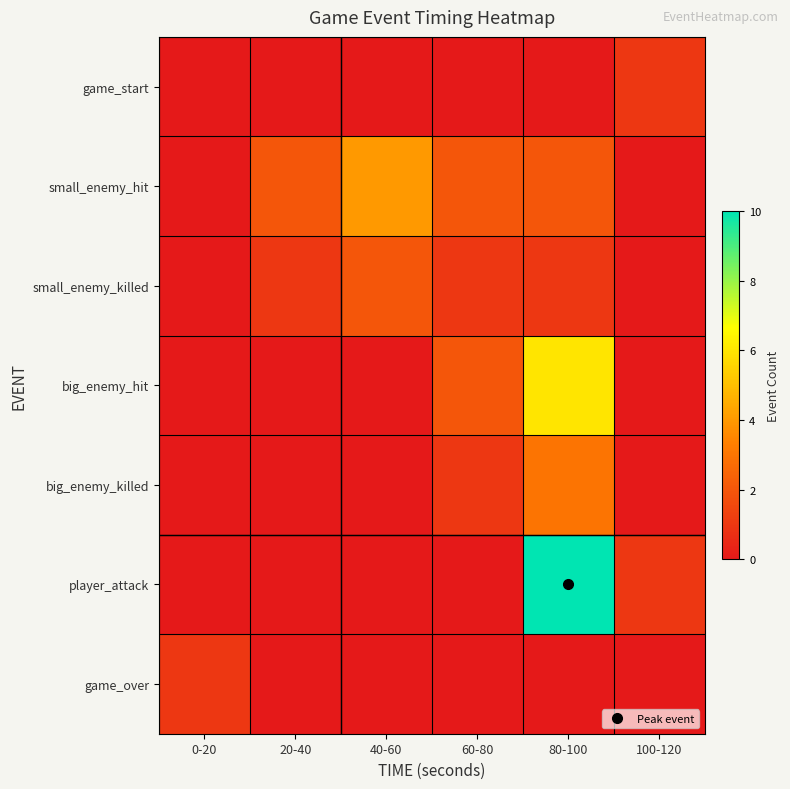

How many data points does each series have?

6